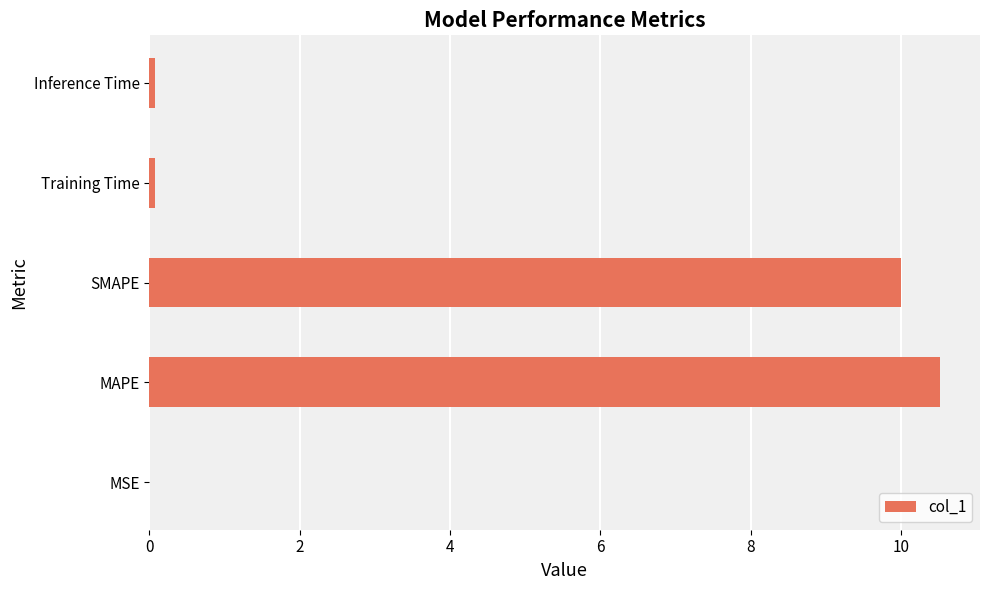

Read the value at MAPE.

10.5